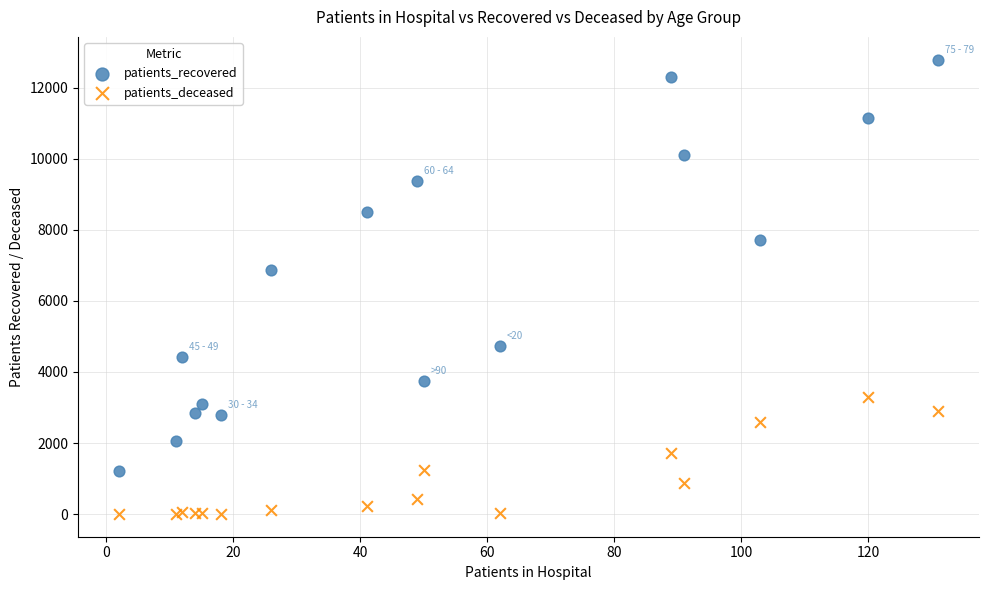

Across all series, what Y value is closest to 6395?

6857